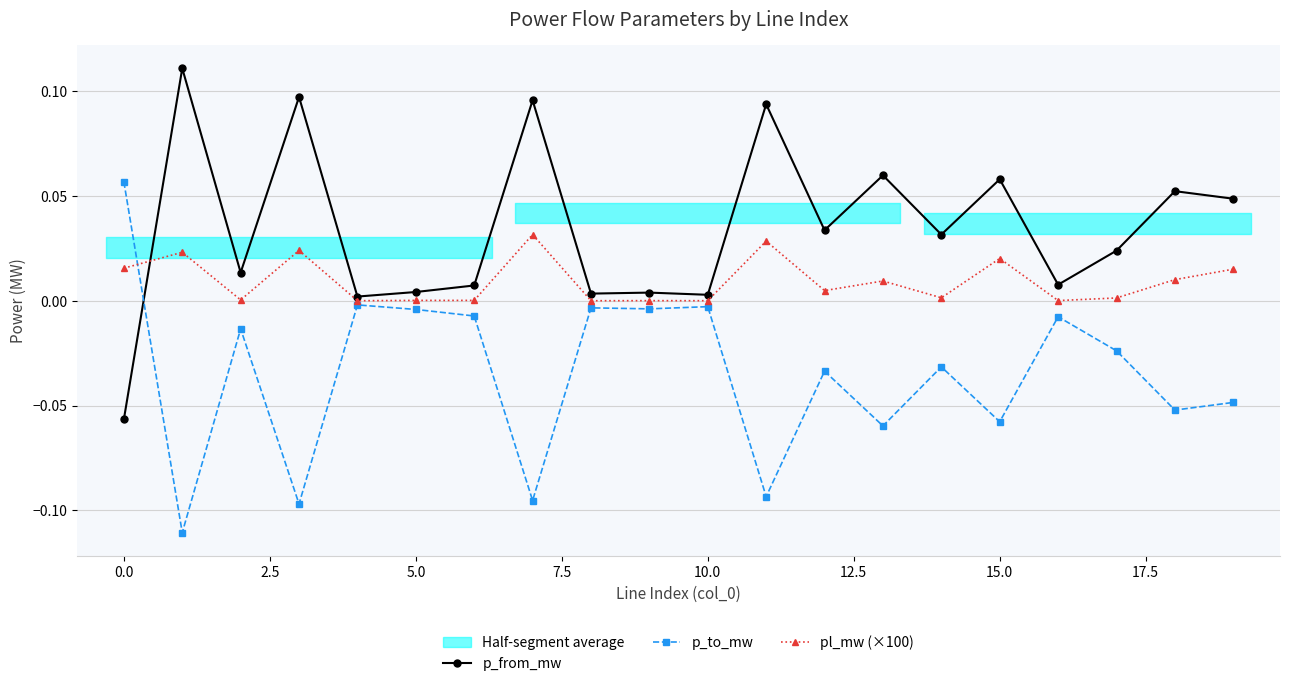

What are all the series names shown in the legend?

p_from_mw, p_to_mw, pl_mw (×100)